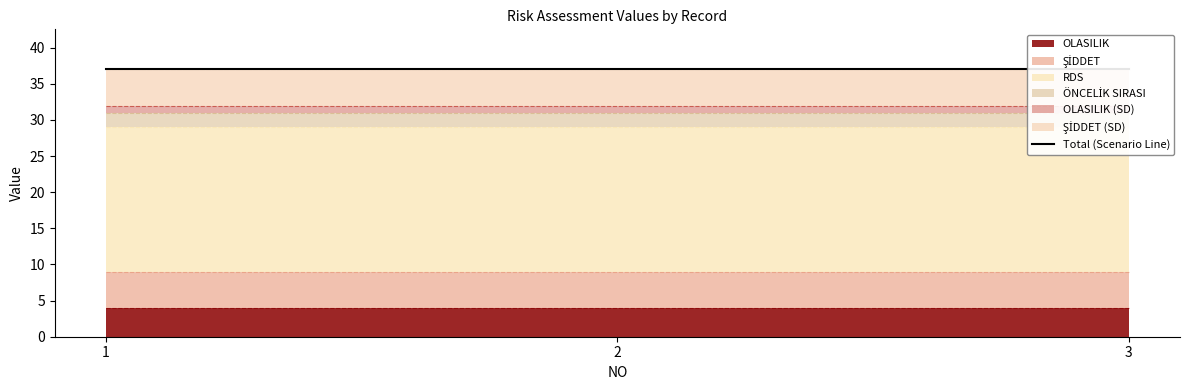

The OLASILIK series shows 1 at 1. True or false?

False